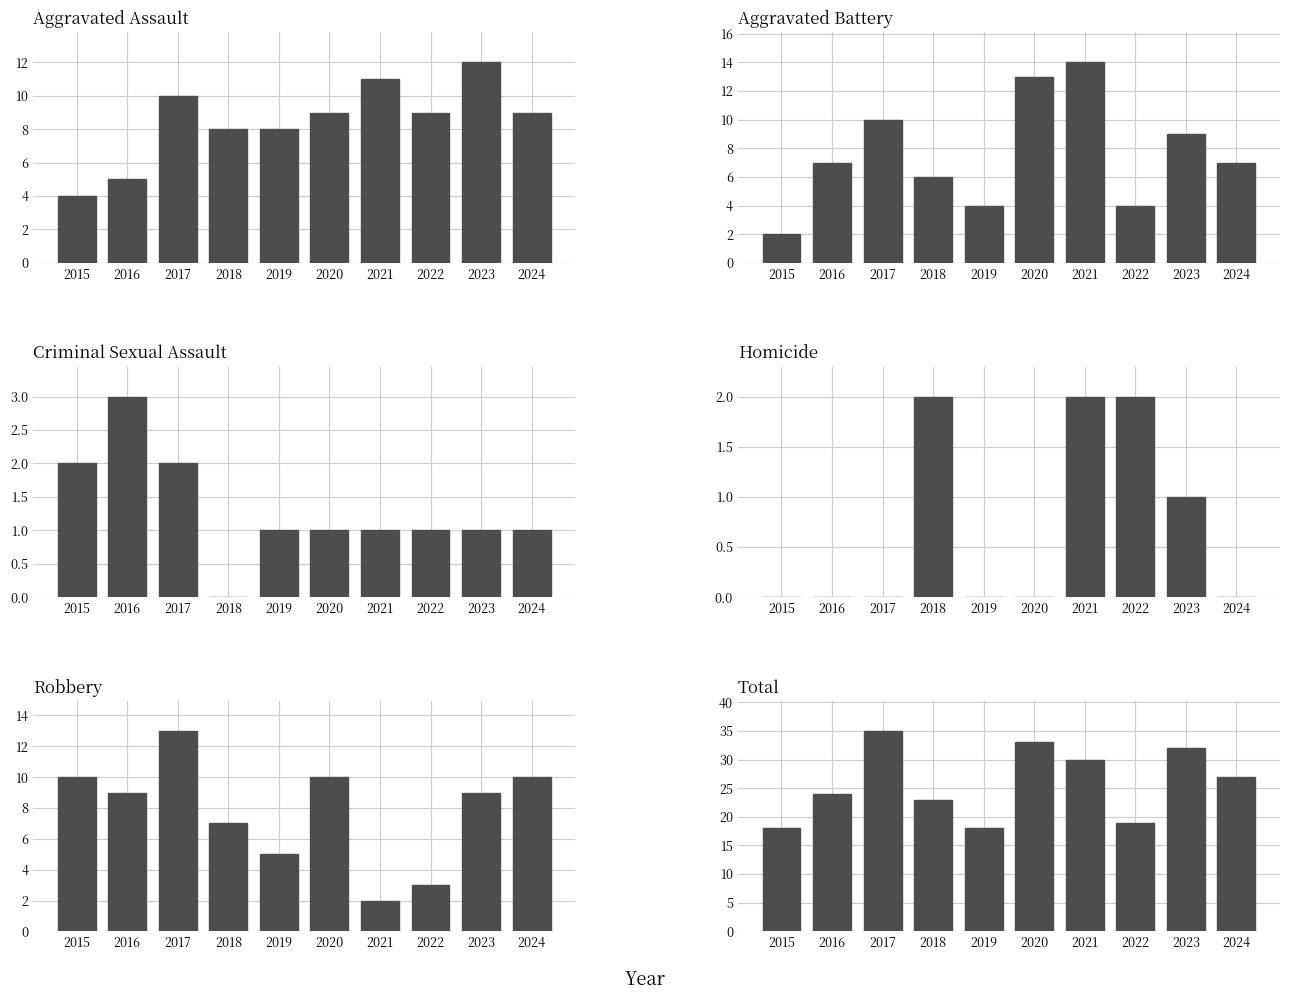

The Aggravated Battery series shows 2 at 2015. True or false?

True